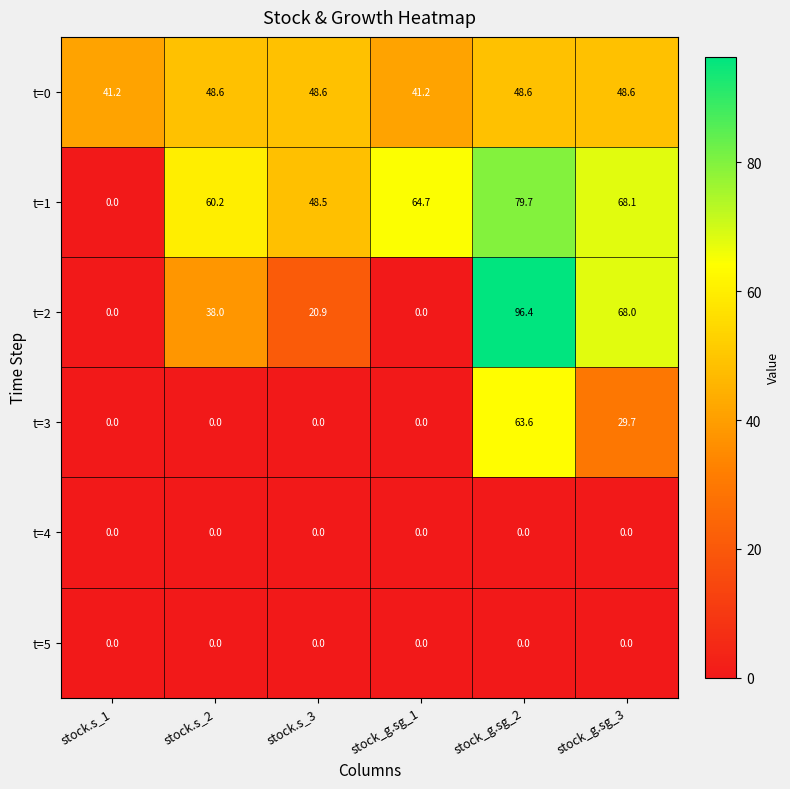

What value does the t=0 series have at stock_g.sg_3?

48.6